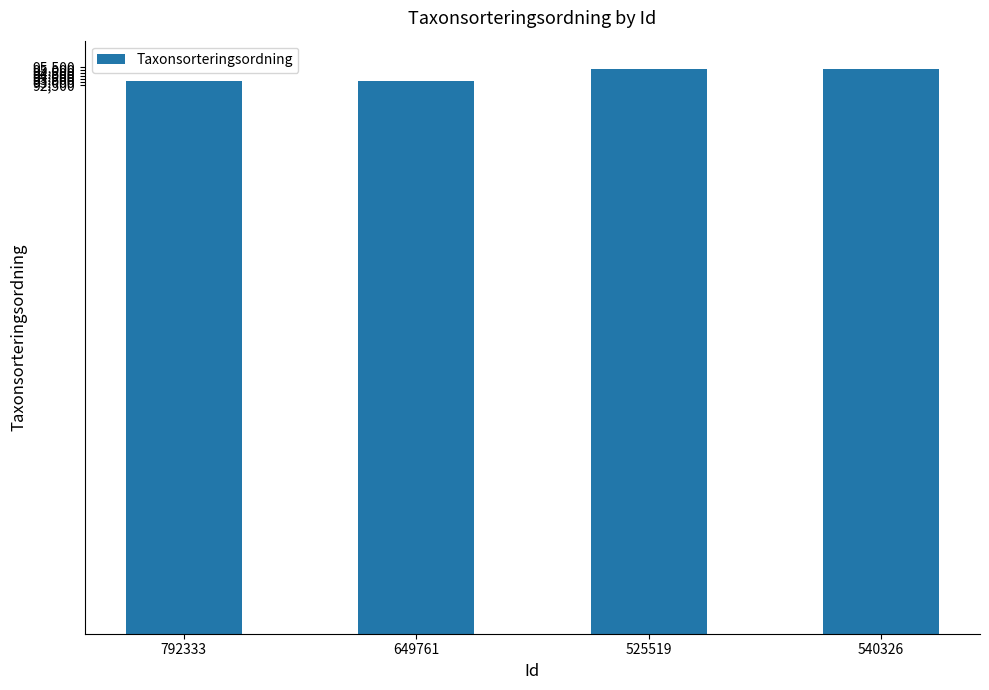

What is the change in value from 792333 to 525519?

+2066